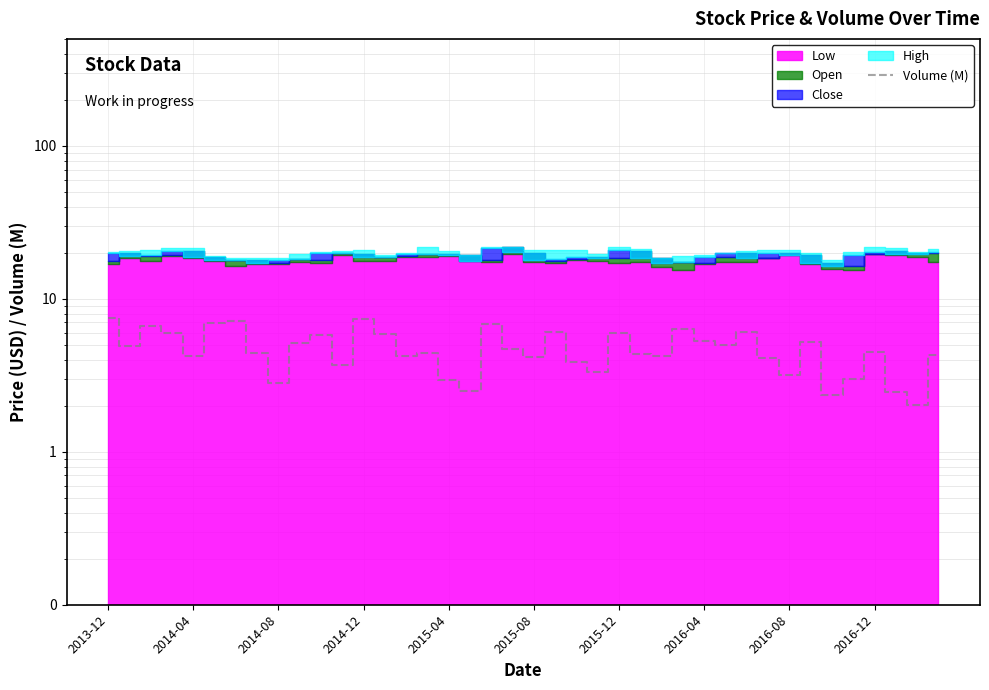

Between 2014-08 and 2015-04, which is larger?

2015-04